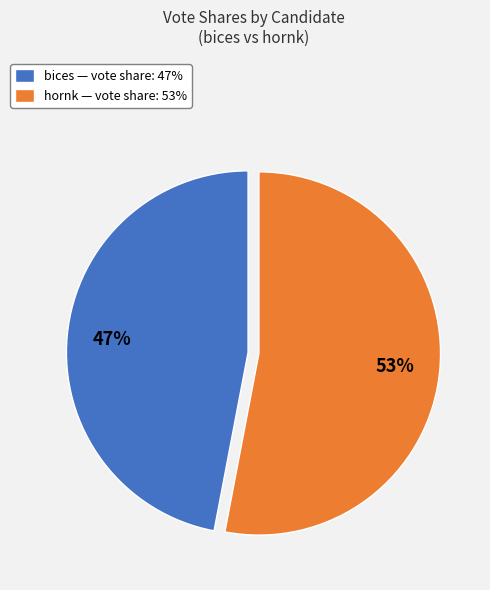

What is the smallest slice in the pie chart?

bices